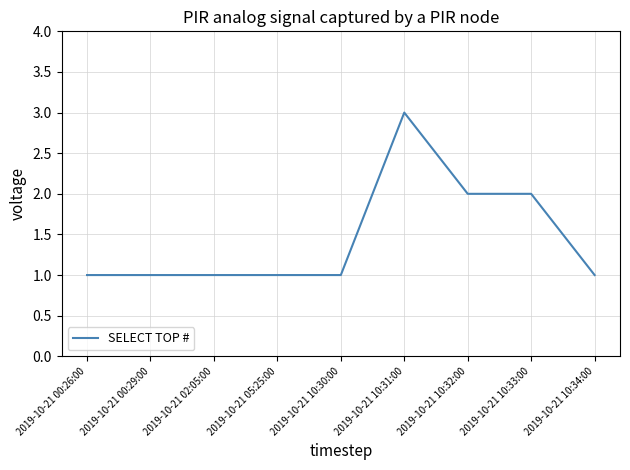

Is this an area chart (filled region under the line)?

No